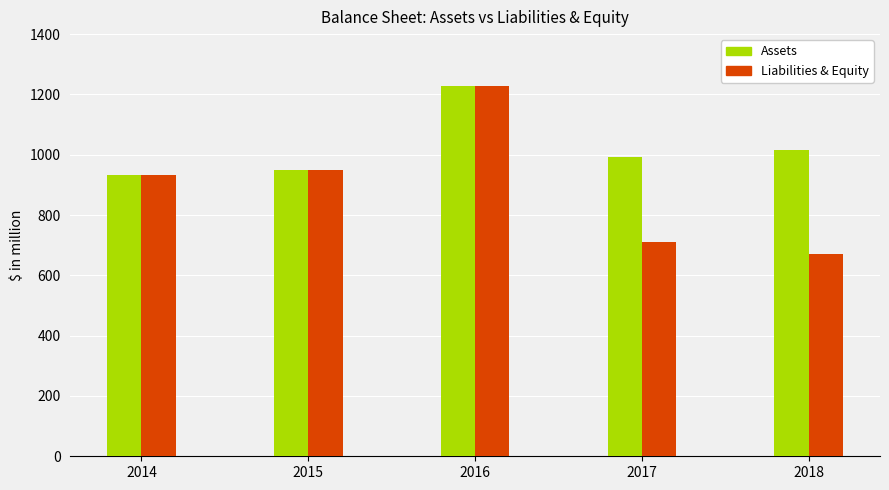

What is the value of the Liabilities & Equity bar at the 1st from the left?

932.1